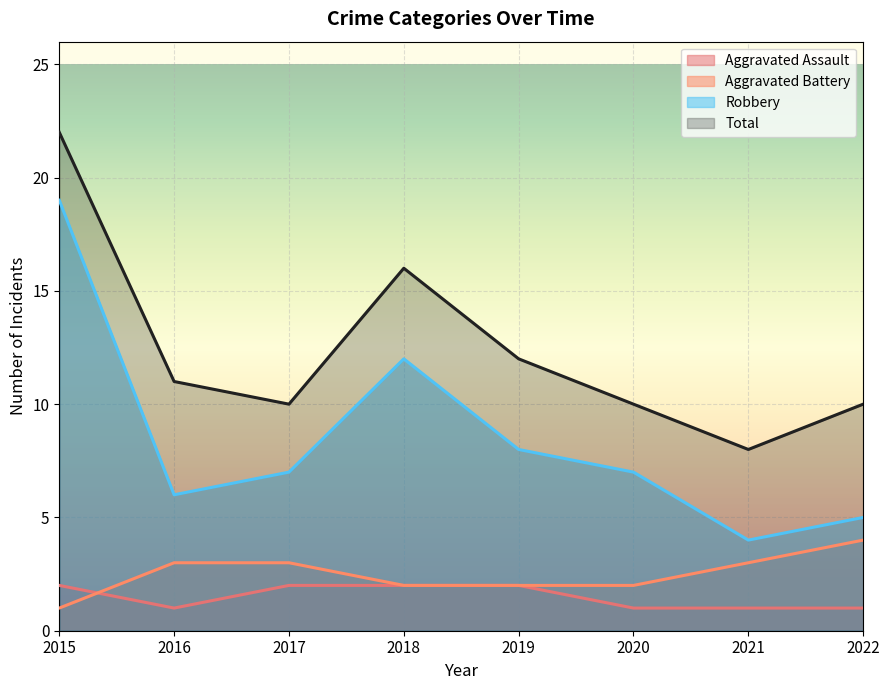

Is it true that Aggravated Battery equals 2 at 2015?

False